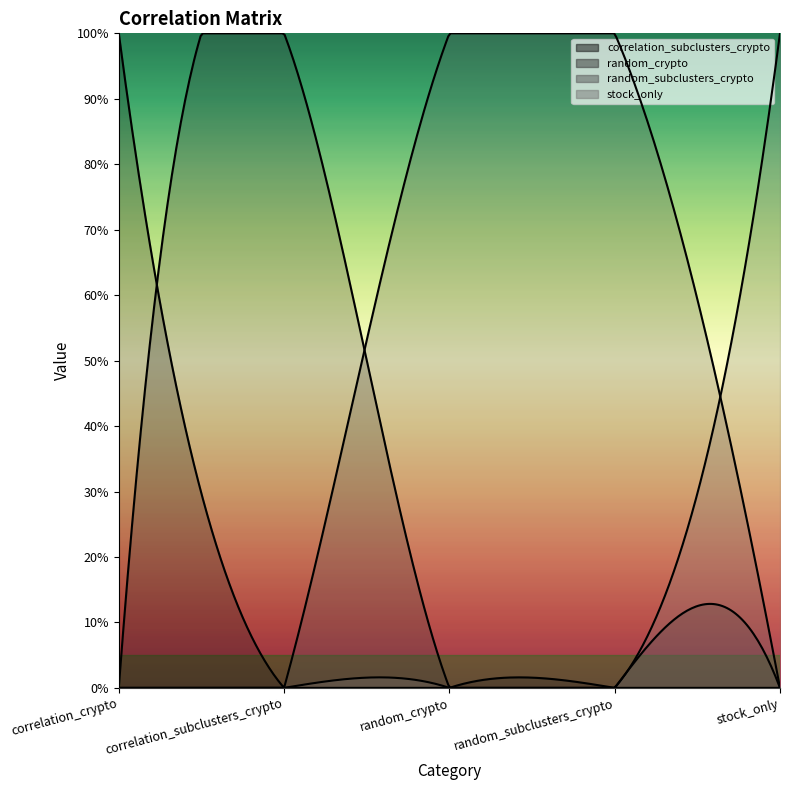

Reading left to right, extract all data points from this chart.

correlation_subclusters_crypto: correlation_crypto=1	correlation_subclusters_crypto=0	random_crypto=0	random_subclusters_crypto=0	stock_only=0
random_crypto: correlation_crypto=0	correlation_subclusters_crypto=1	random_crypto=0	random_subclusters_crypto=0	stock_only=0
random_subclusters_crypto: correlation_crypto=0	correlation_subclusters_crypto=0	random_crypto=1	random_subclusters_crypto=1	stock_only=0
stock_only: correlation_crypto=0	correlation_subclusters_crypto=0	random_crypto=0	random_subclusters_crypto=0	stock_only=1